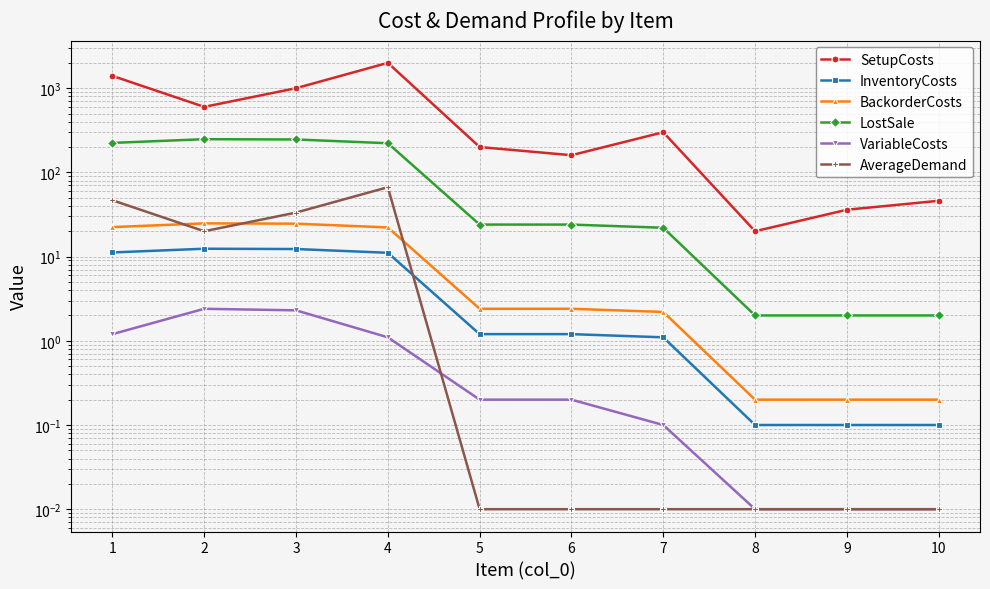

Is the value of BackorderCosts at 9 greater than the value of LostSale at 4?

No